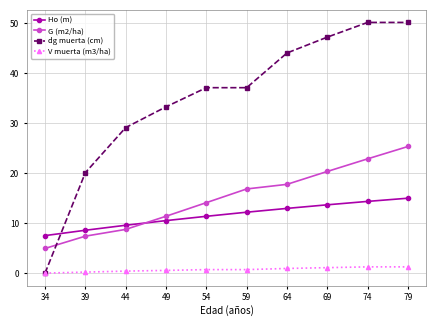

True or false: G (m2/ha) has more than 0 points higher than both neighbors.

False